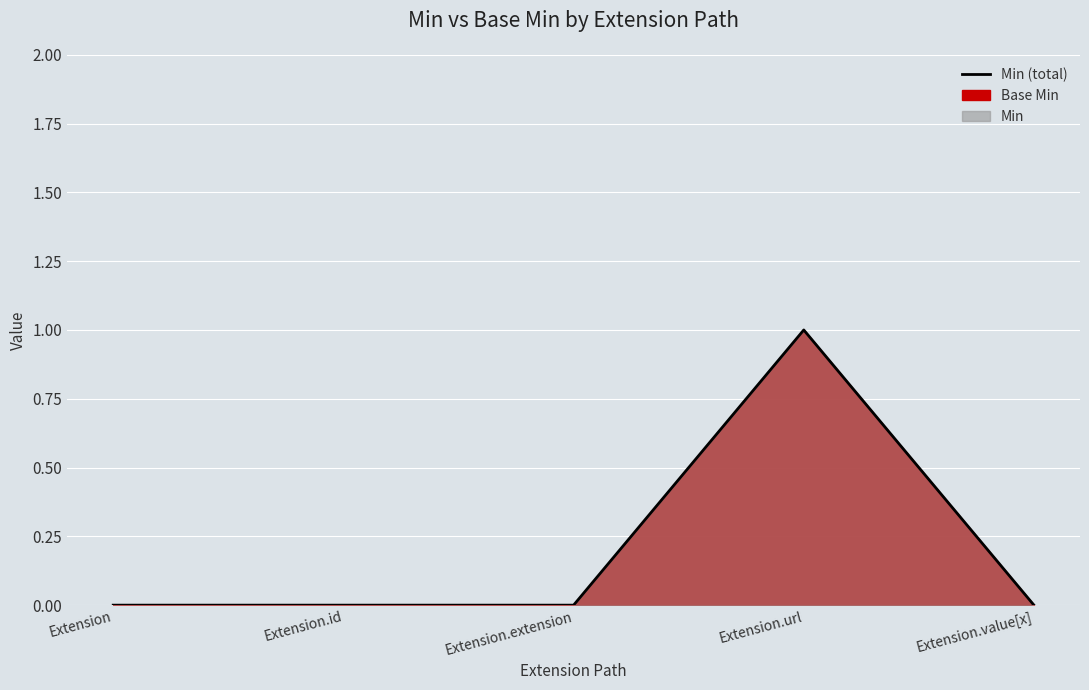

Rank the categories by value from lowest to highest.

Extension, Extension.id, Extension.extension, Extension.value[x], Extension.url